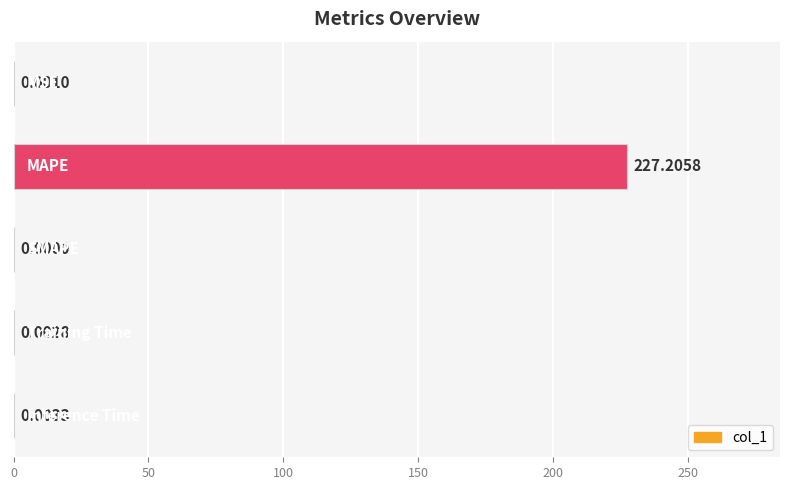

What is the greatest value displayed?

227.2